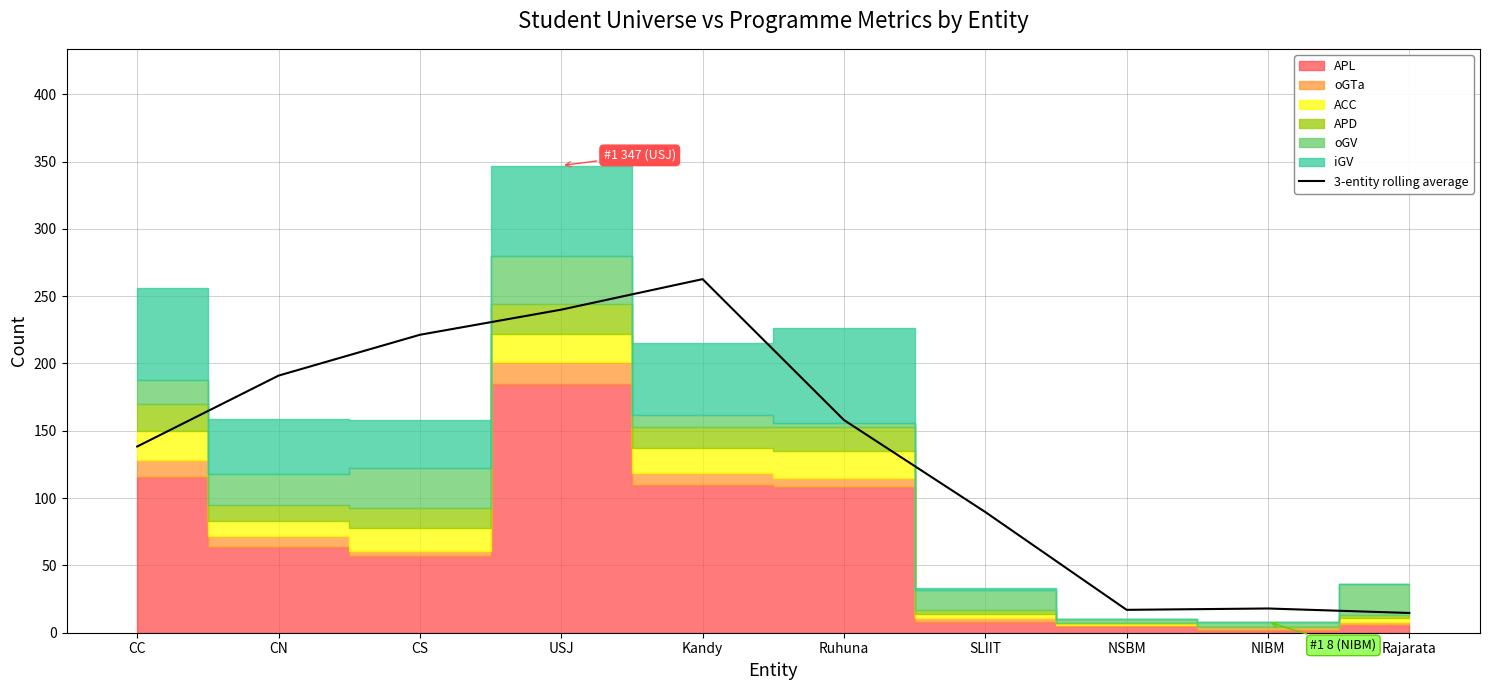

What is the highest value of the 3-entity rolling average series?

262.7